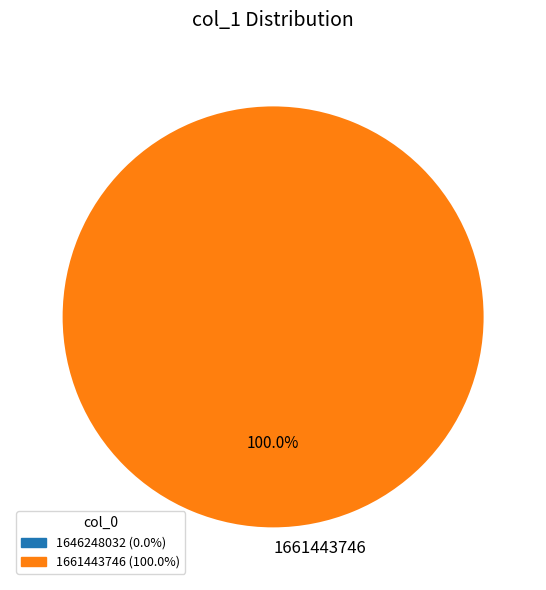

Rank the categories by value from lowest to highest.

1661443746